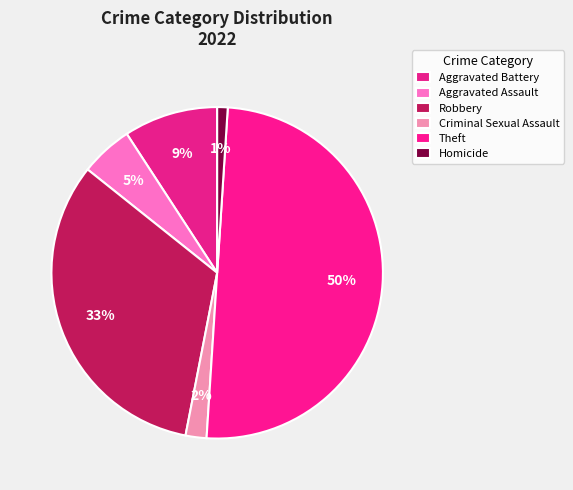

How many slices are in this pie chart?

6